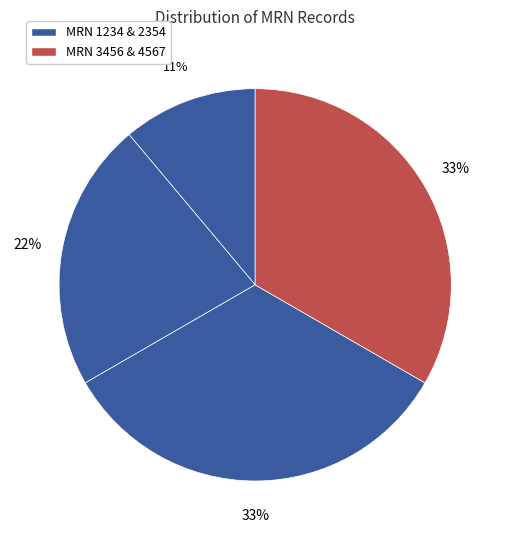

How many segments does this pie chart have?

4